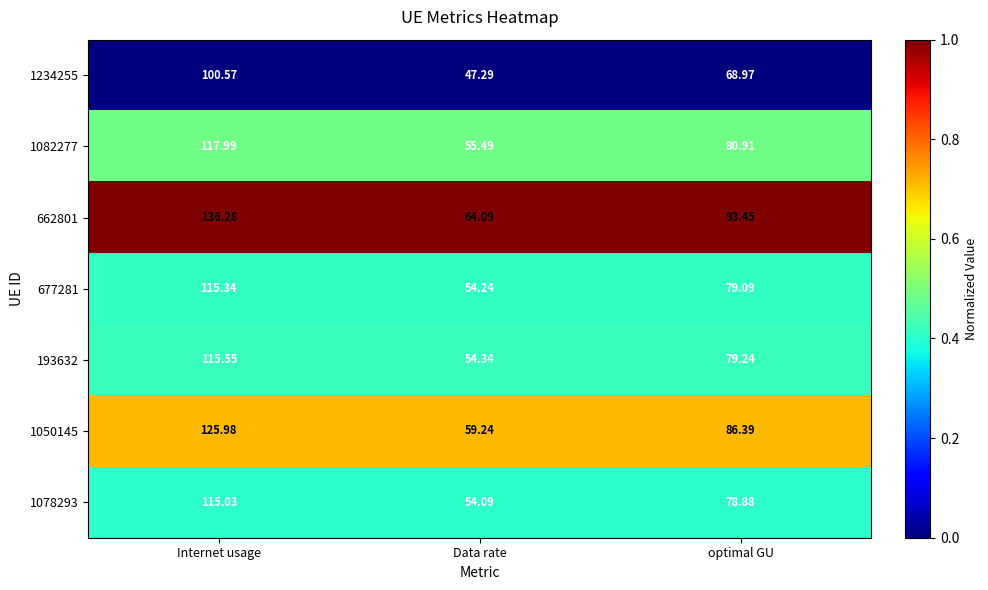

Is the value of 662801 at Internet usage greater than the value of 1082277 at Internet usage?

Yes